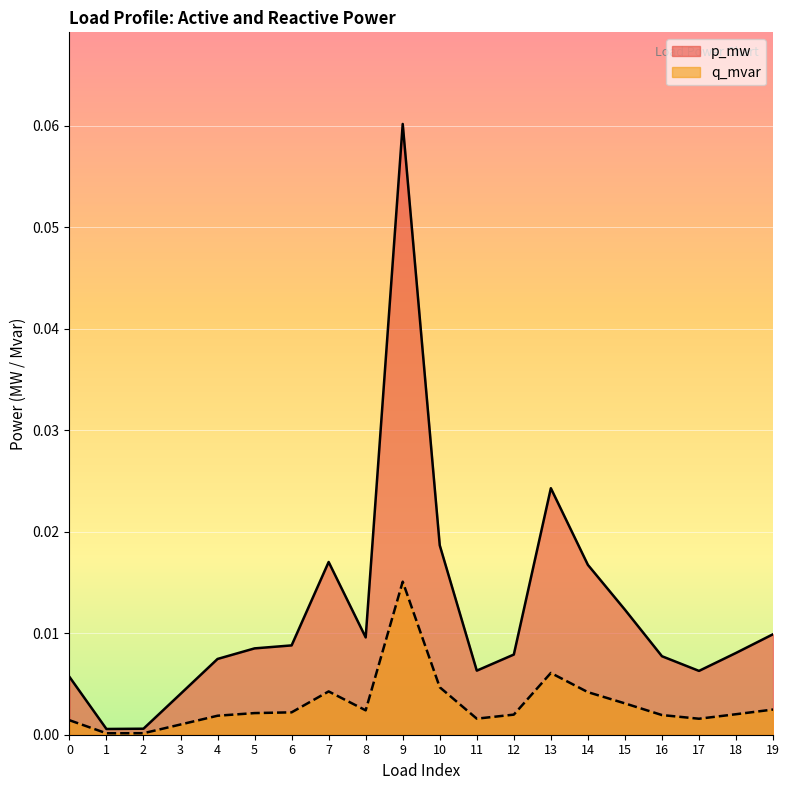

Reading right to left, list all the values displayed in this chart.

p_mw: 19=0.0	18=0.0	17=0.0	16=0.0	15=0.0	14=0.0	13=0.0	12=0.0	11=0.0	10=0.0	9=0.1	8=0.0	7=0.0	6=0.0	5=0.0	4=0.0	3=0.0	2=0.0	1=0.0	0=0.0
q_mvar: 19=0.0	18=0.0	17=0.0	16=0.0	15=0.0	14=0.0	13=0.0	12=0.0	11=0.0	10=0.0	9=0.0	8=0.0	7=0.0	6=0.0	5=0.0	4=0.0	3=0.0	2=0.0	1=0.0	0=0.0